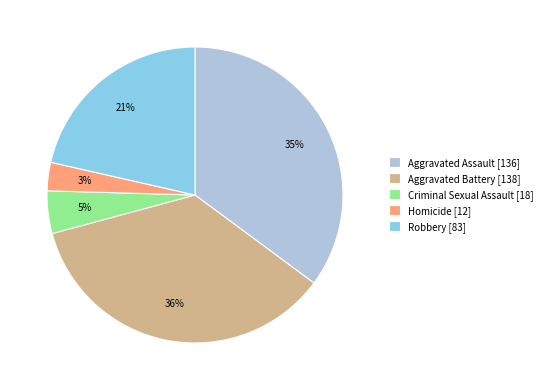

Between Criminal Sexual Assault and Homicide, which is larger?

Criminal Sexual Assault